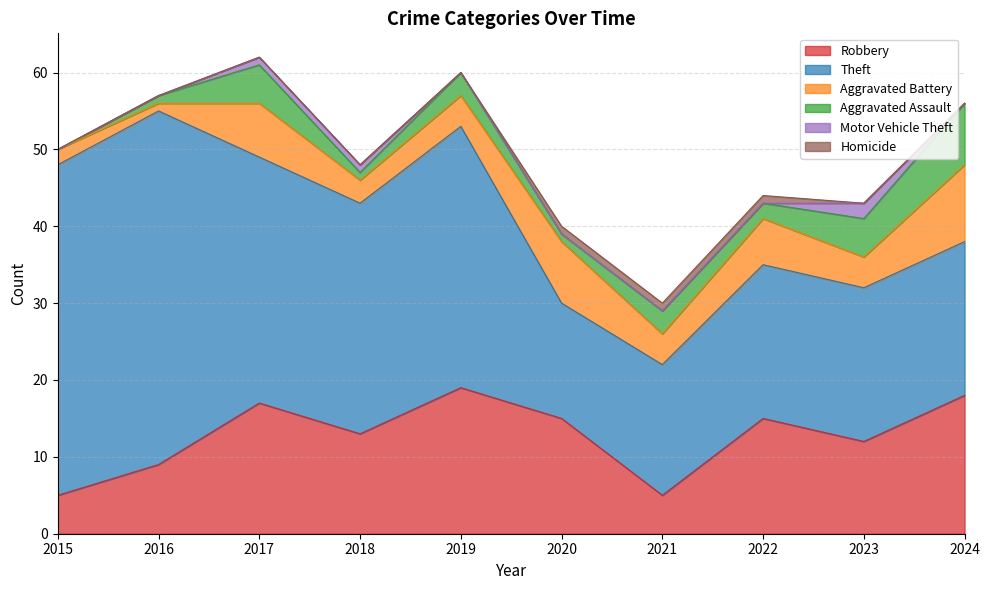

What is the difference between the maximum and minimum values in the Theft series?

31